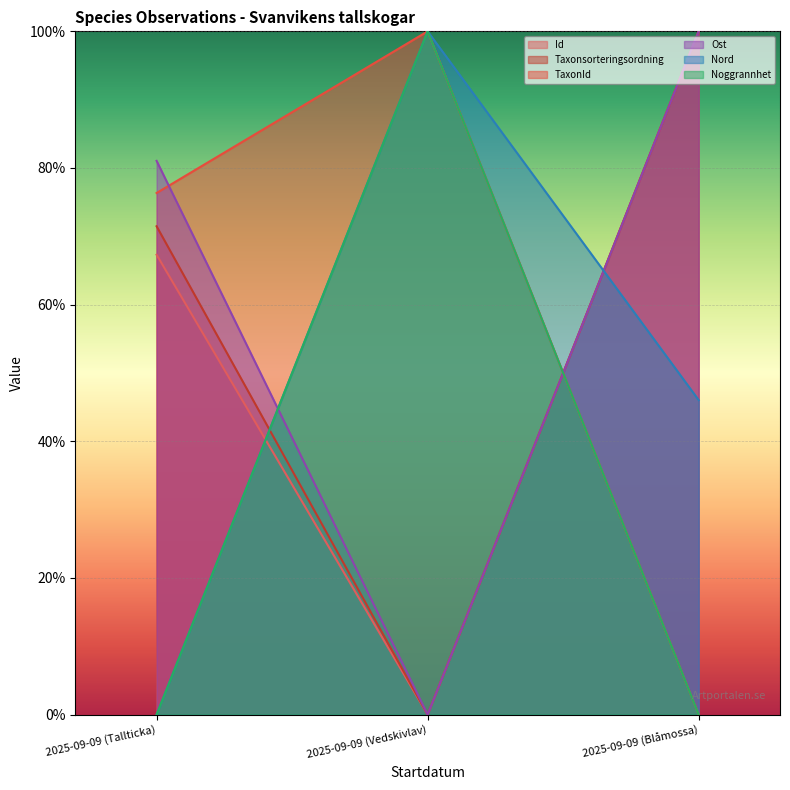

What is the highest value of the Noggrannhet series?

1.0